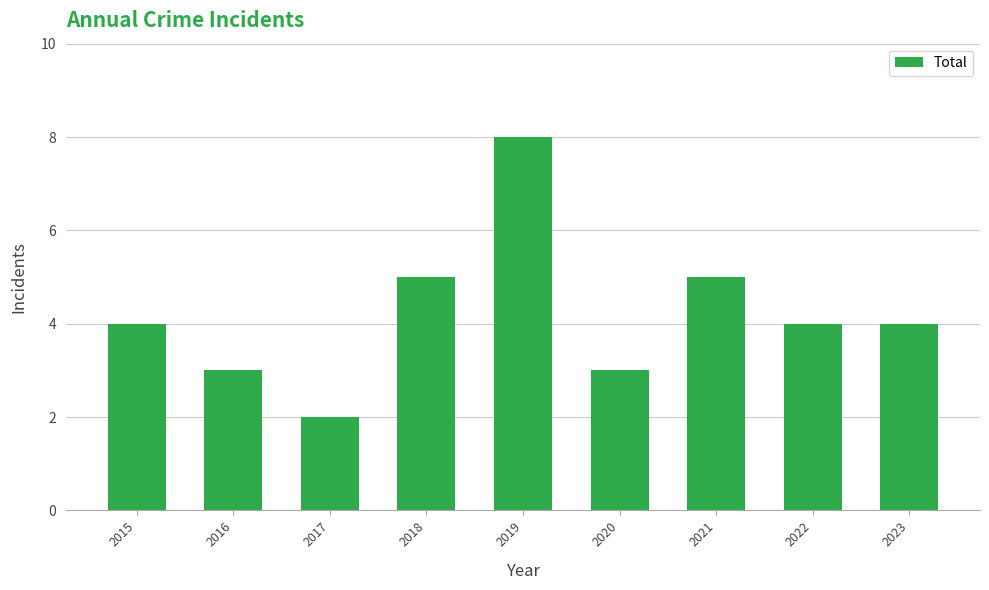

What is the maximum value shown in the chart?

8